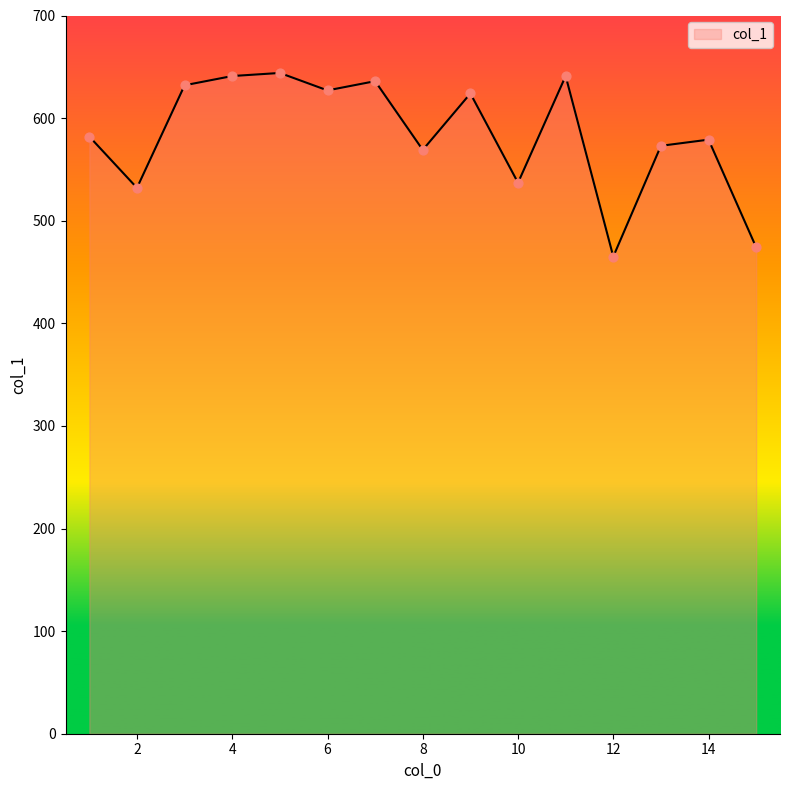

What is the greatest value displayed?

644